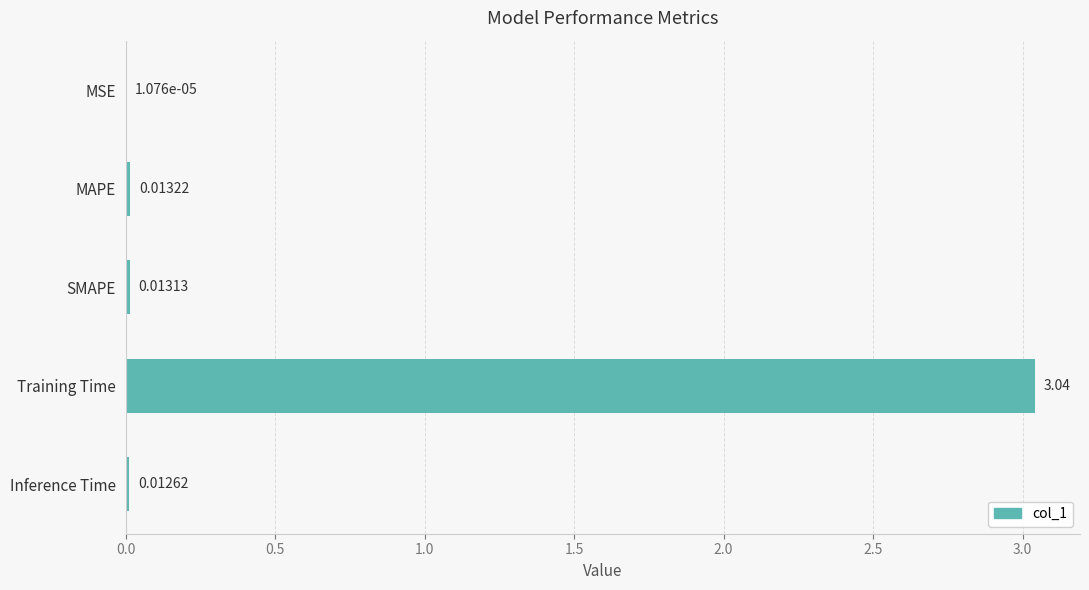

Between MSE and SMAPE, which is larger?

SMAPE